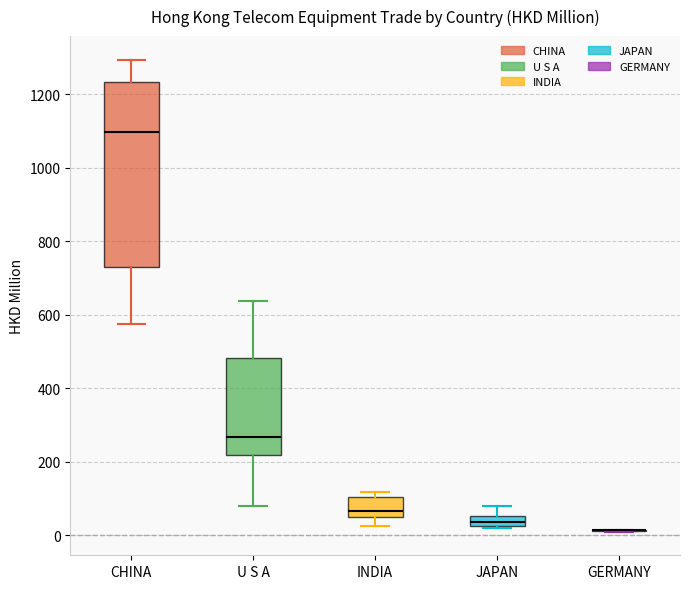

Comparing the boxes themselves (not the whiskers), which one is the tallest?

CHINA